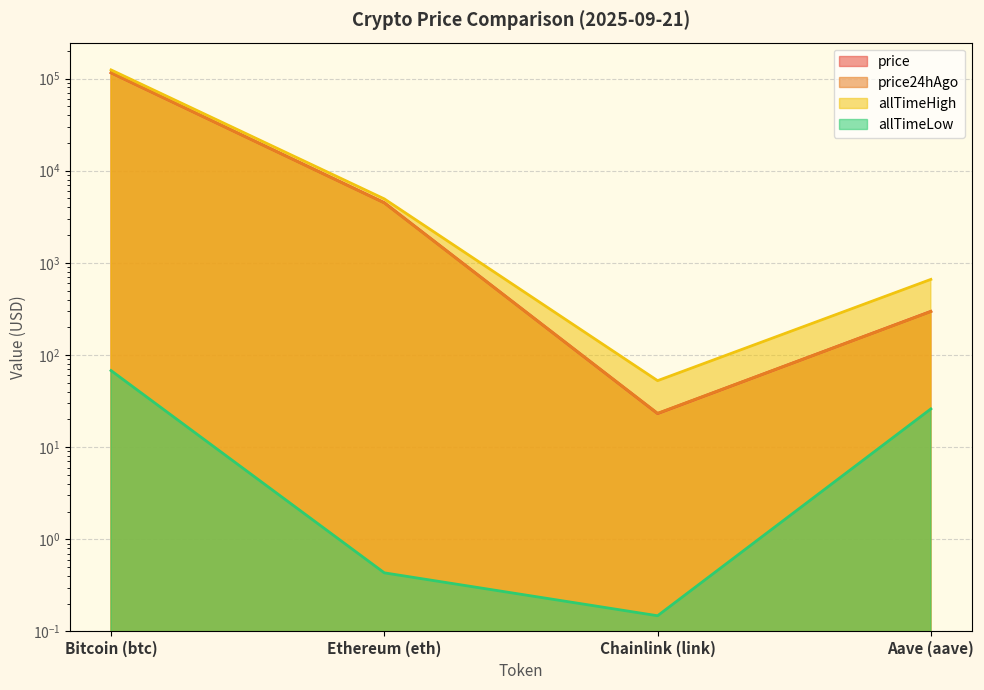

Reading left to right, extract all data points from this chart.

price: Bitcoin (btc)=115580.0	Ethereum (eth)=4494.8	Chainlink (link)=23.2	Aave (aave)=297.7
price24hAgo: Bitcoin (btc)=115765.0	Ethereum (eth)=4477.5	Chainlink (link)=23.3	Aave (aave)=296.7
allTimeHigh: Bitcoin (btc)=124128.0	Ethereum (eth)=4946.1	Chainlink (link)=52.7	Aave (aave)=661.7
allTimeLow: Bitcoin (btc)=67.8	Ethereum (eth)=0.4	Chainlink (link)=0.1	Aave (aave)=26.0